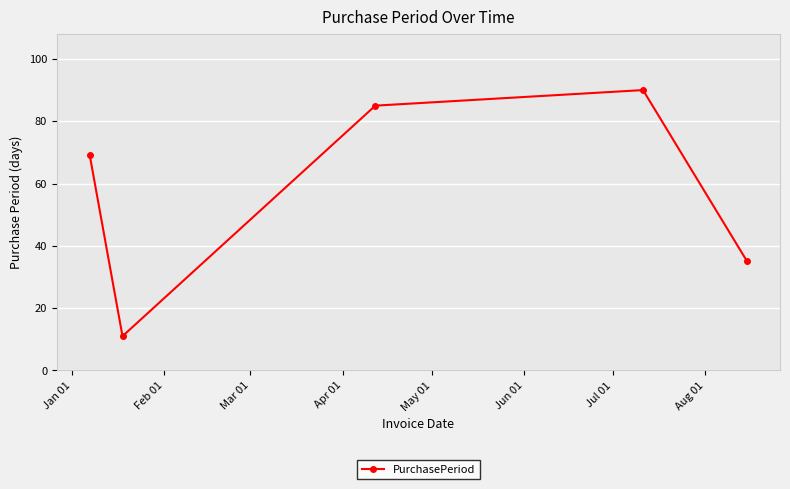

What is the sum of all values?

290